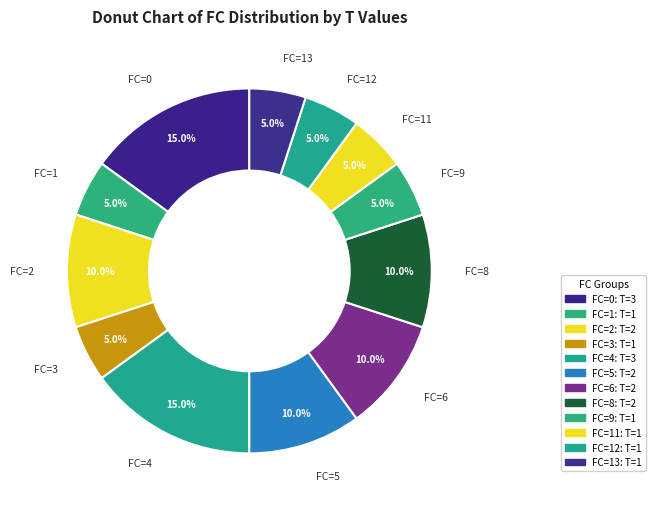

Between FC=12 and FC=8, which is larger?

FC=8